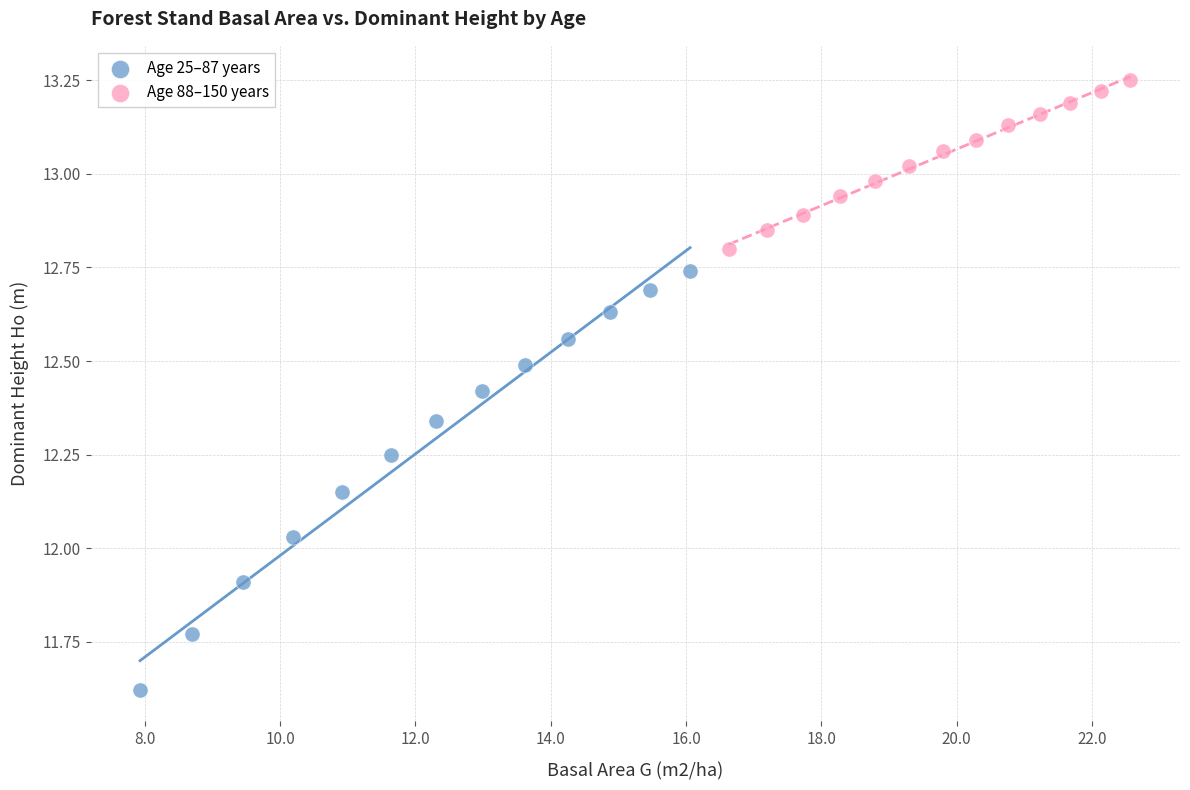

Which series reaches the minimum Y coordinate?

Age 25–87 years